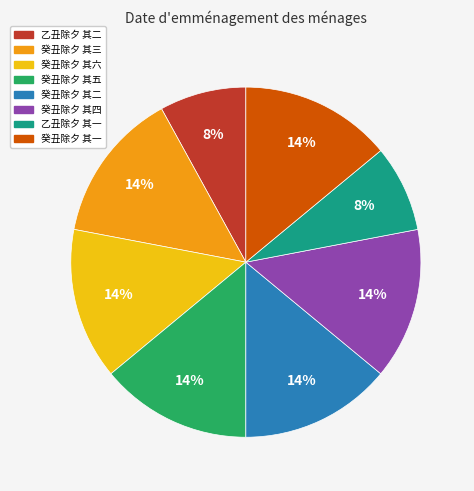

To the nearest percent, what is the difference between the largest and smallest slice percentages?

6%